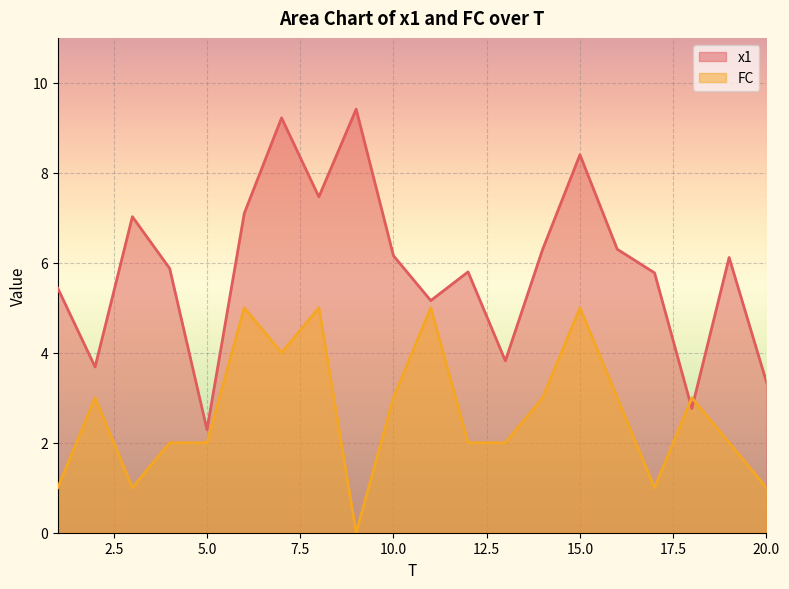

What is the highest value of the x1 series?

9.4